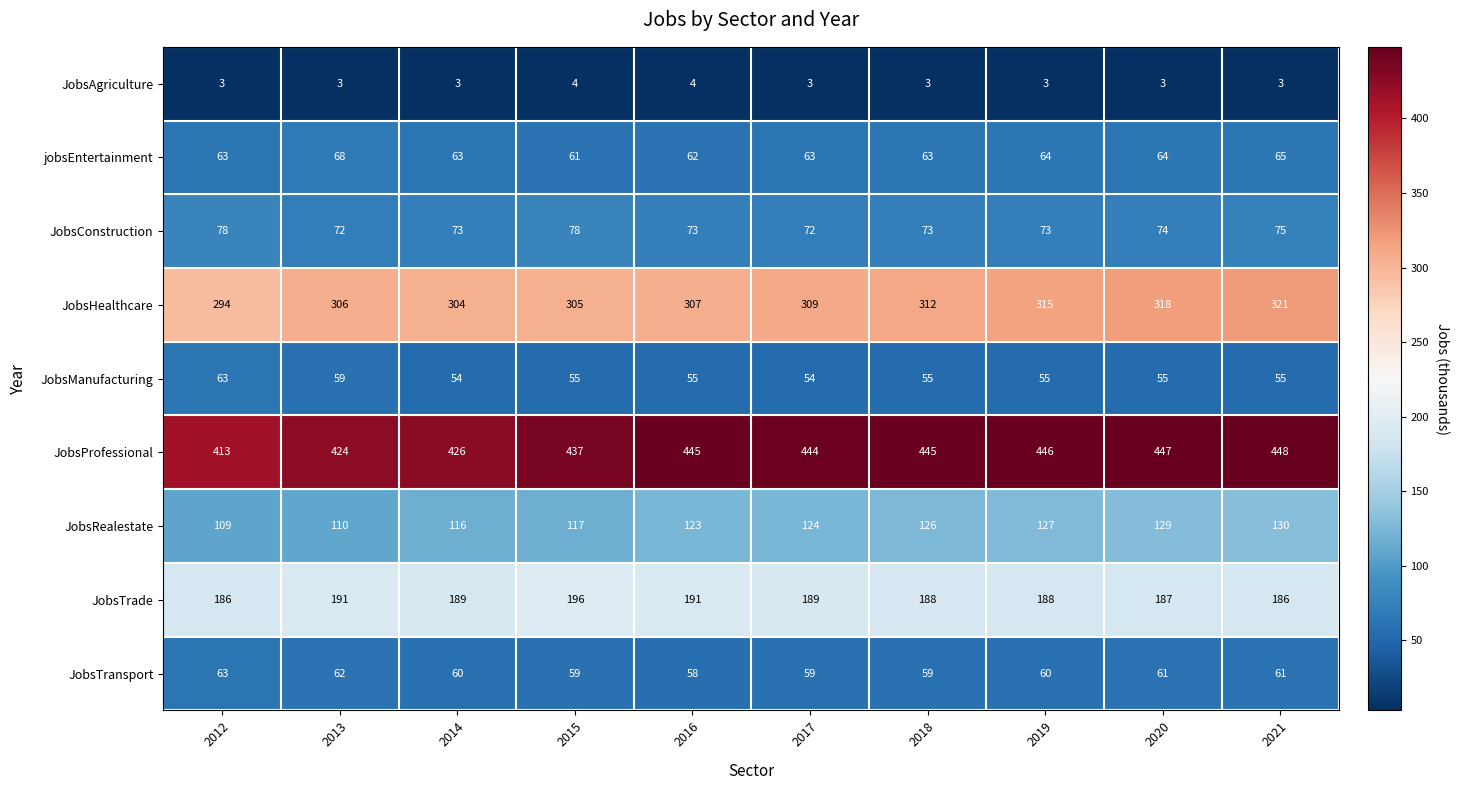

Is it true that JobsTransport equals 99 at 2013?

False